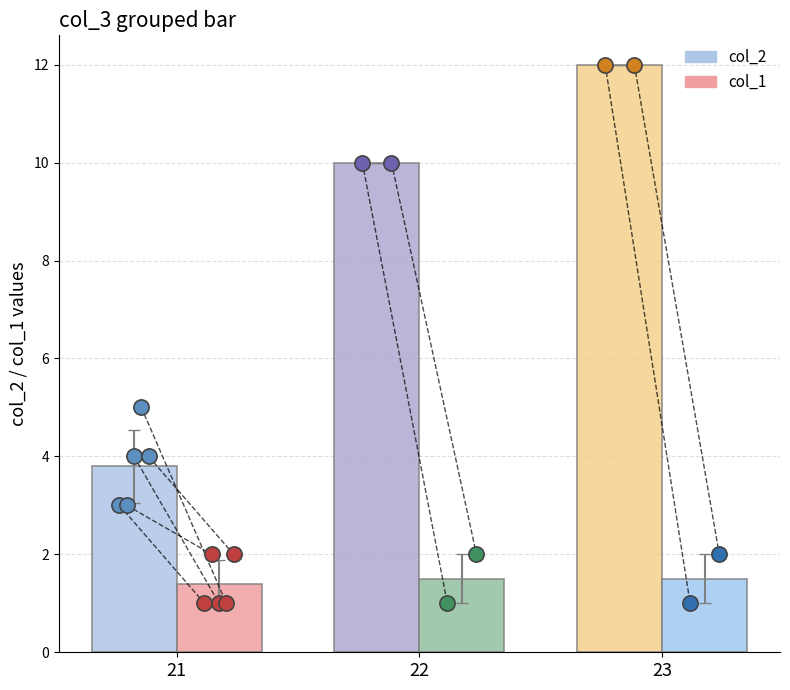

At which category is the sum across all series the highest?

23